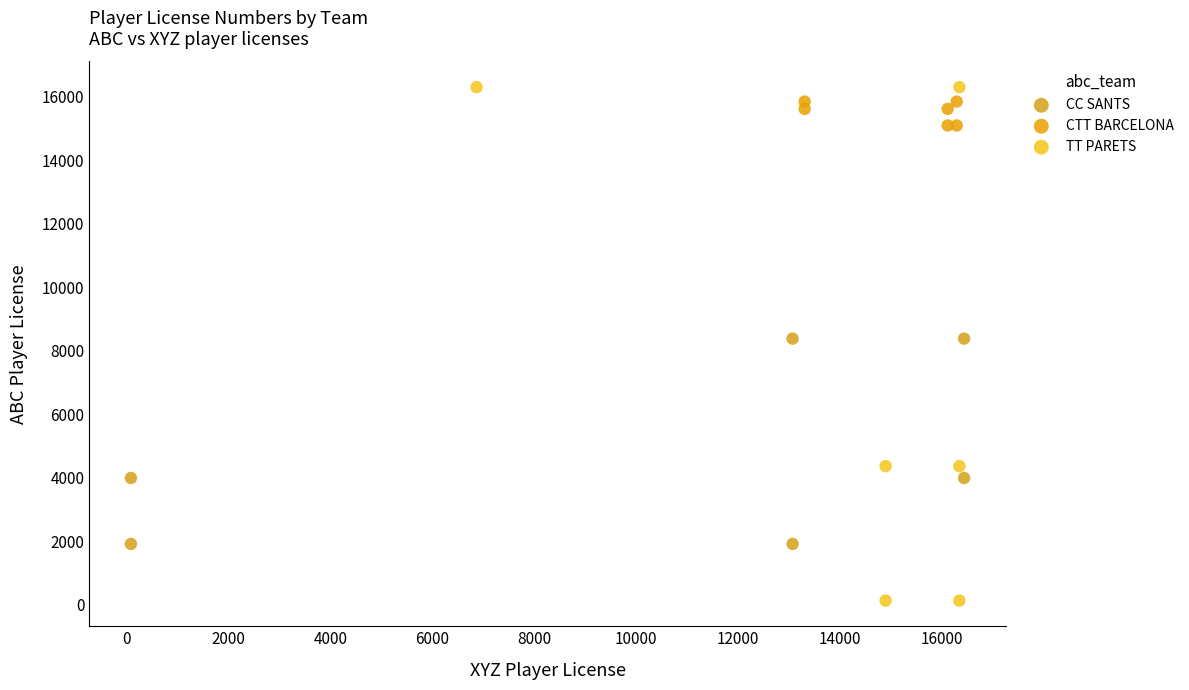

Which series contains the lowest Y value?

TT PARETS